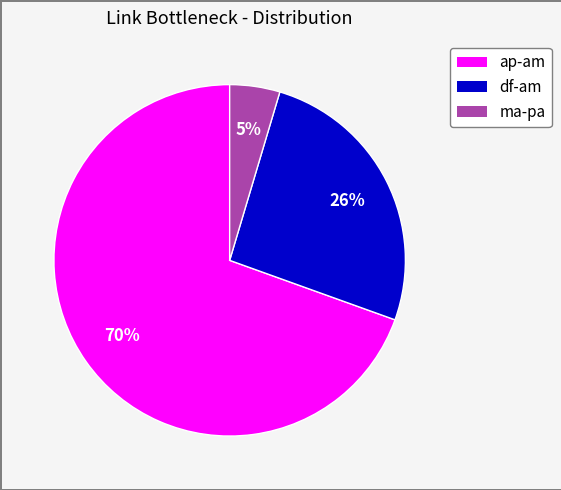

Is there a majority slice in this chart?

Yes